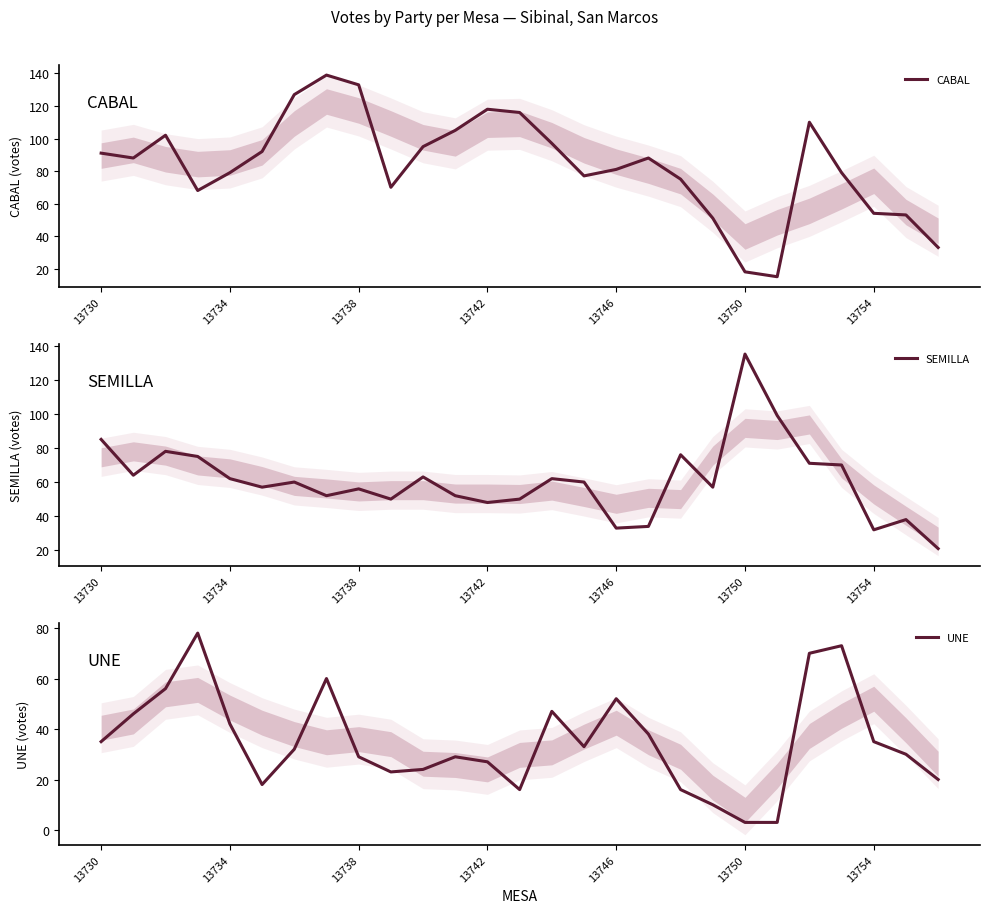

What is the lowest value of the UNE series?

3